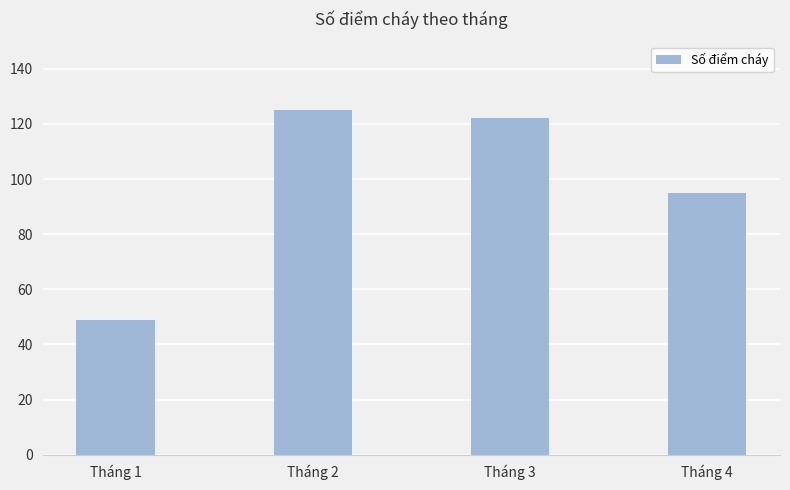

What is the greatest value displayed?

125